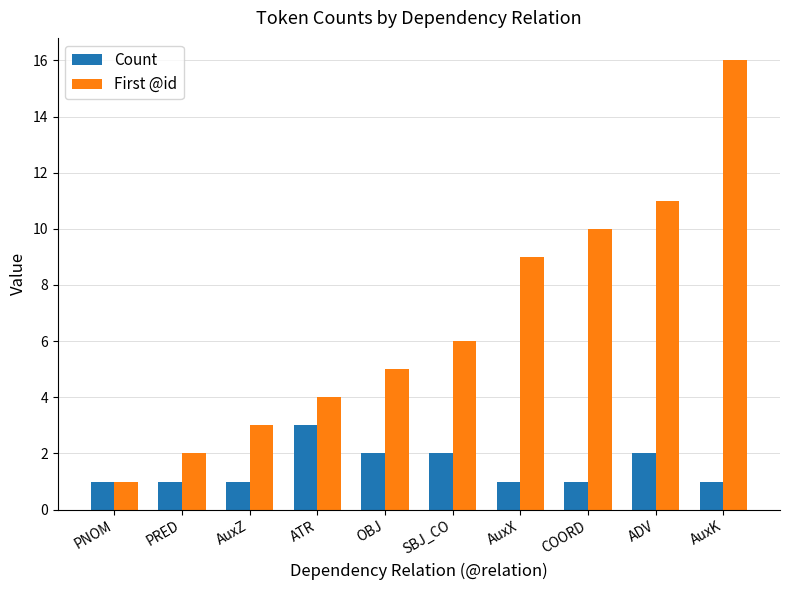

Reading left to right, extract all data points from this chart.

Count: PNOM=1	PRED=1	AuxZ=1	ATR=3	OBJ=2	SBJ_CO=2	AuxX=1	COORD=1	ADV=2	AuxK=1
First @id: PNOM=1	PRED=2	AuxZ=3	ATR=4	OBJ=5	SBJ_CO=6	AuxX=9	COORD=10	ADV=11	AuxK=16